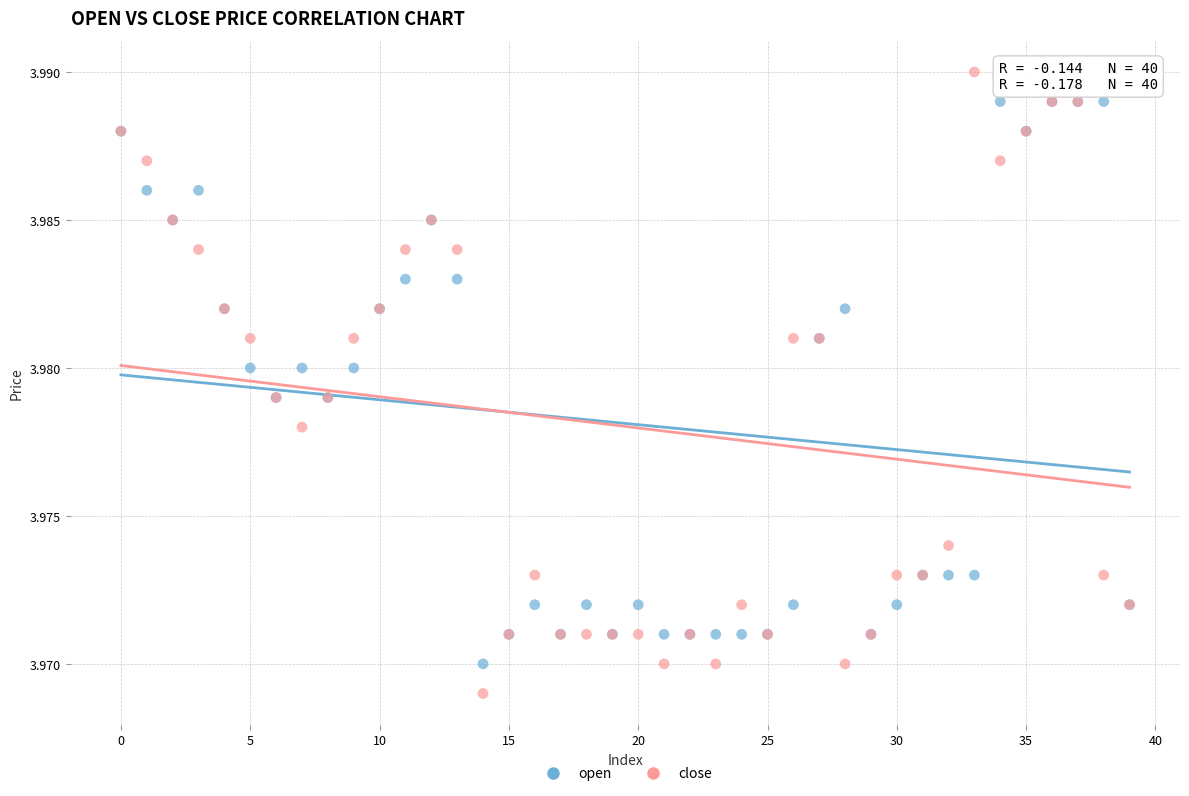

Which series contains the lowest Y value?

close